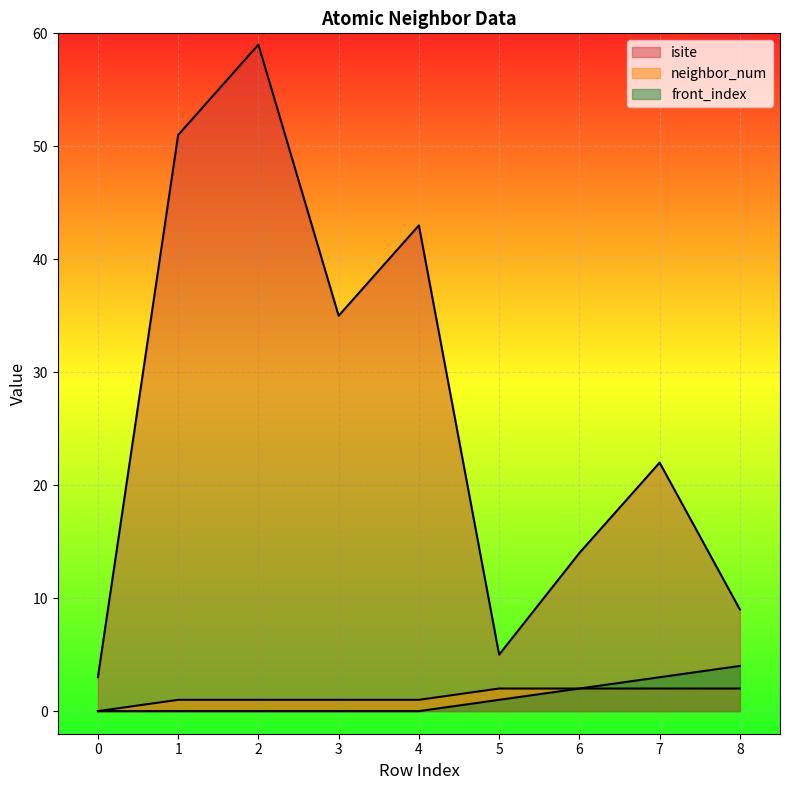

How many values in the isite series are below 22?

4